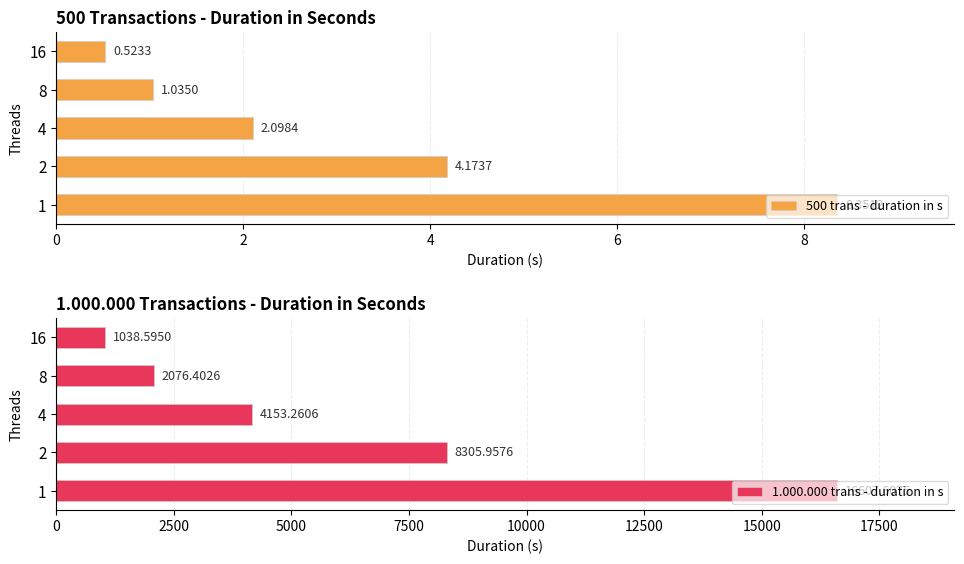

Rank the categories by 500 trans - duration in s value from lowest to highest.

16, 8, 4, 2, 1